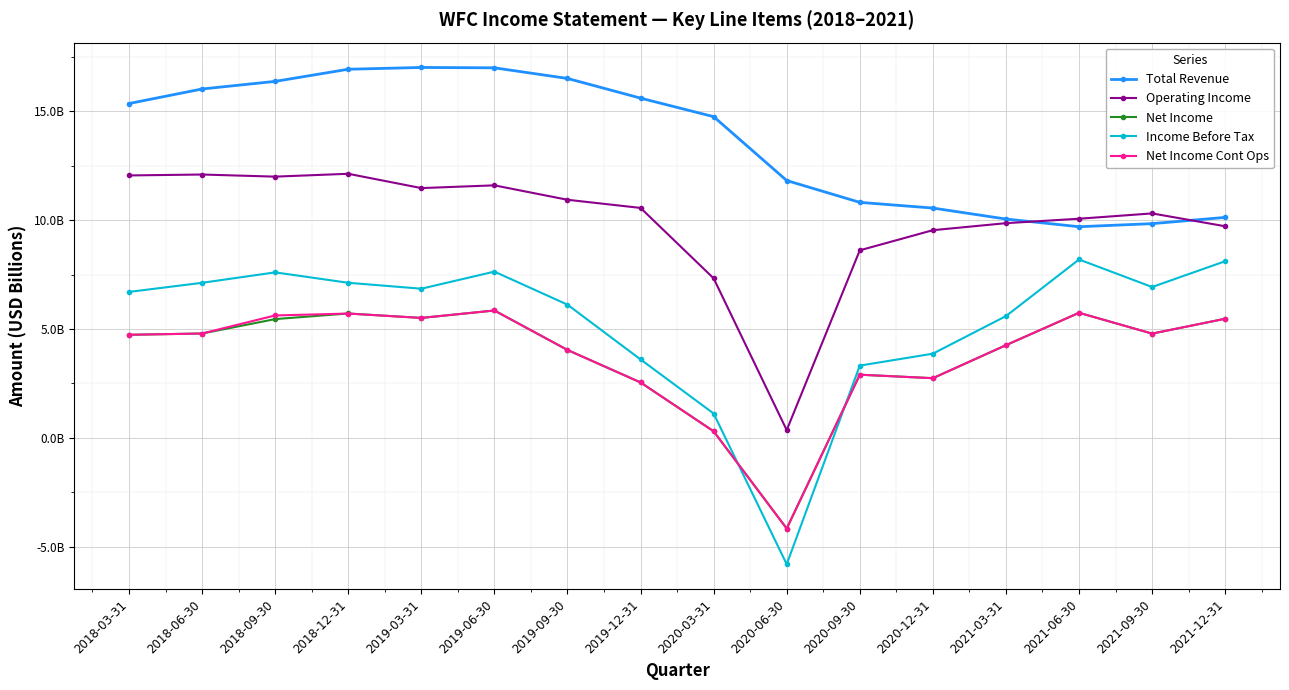

The Net Income series shows 5.7 at 2018-12-31. True or false?

True